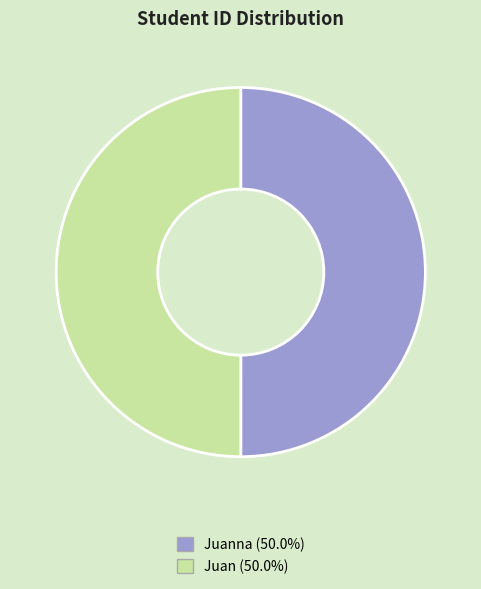

Do Juan (50.0%) and Juanna (50.0%) together represent more than half of the pie?

Yes